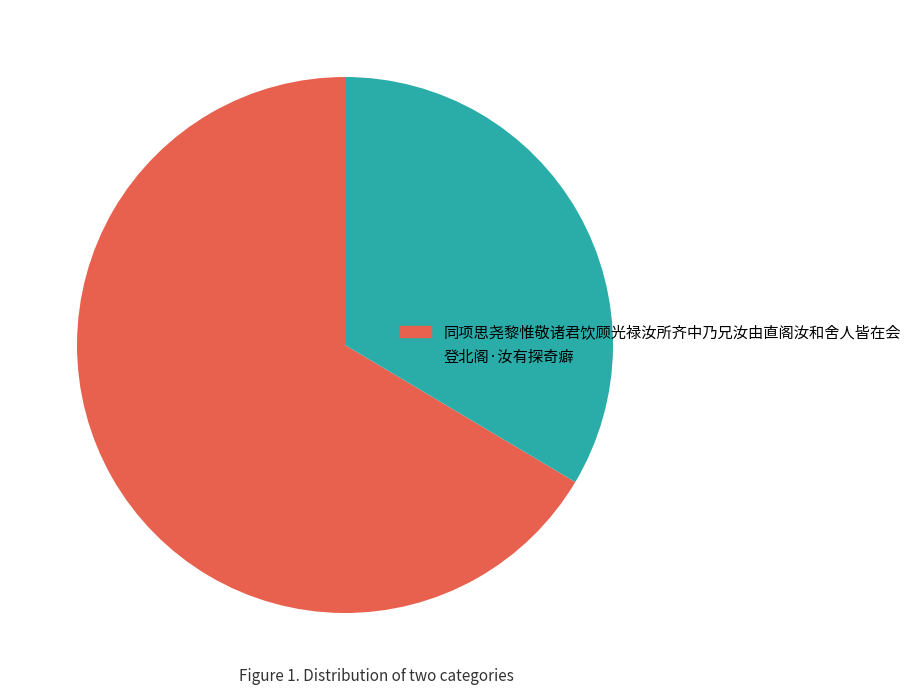

Which has a higher value, 登北阁·汝有探奇癖 or 同项思尧黎惟敬诸君饮顾光禄汝所齐中乃兄汝由直阁汝和舍人皆在会?

同项思尧黎惟敬诸君饮顾光禄汝所齐中乃兄汝由直阁汝和舍人皆在会